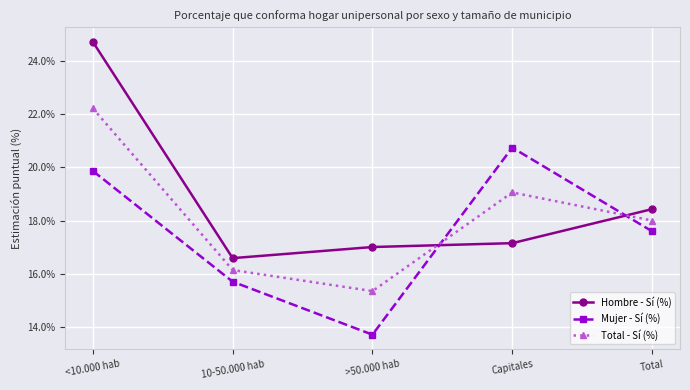

What position from the right is Capitales?

2